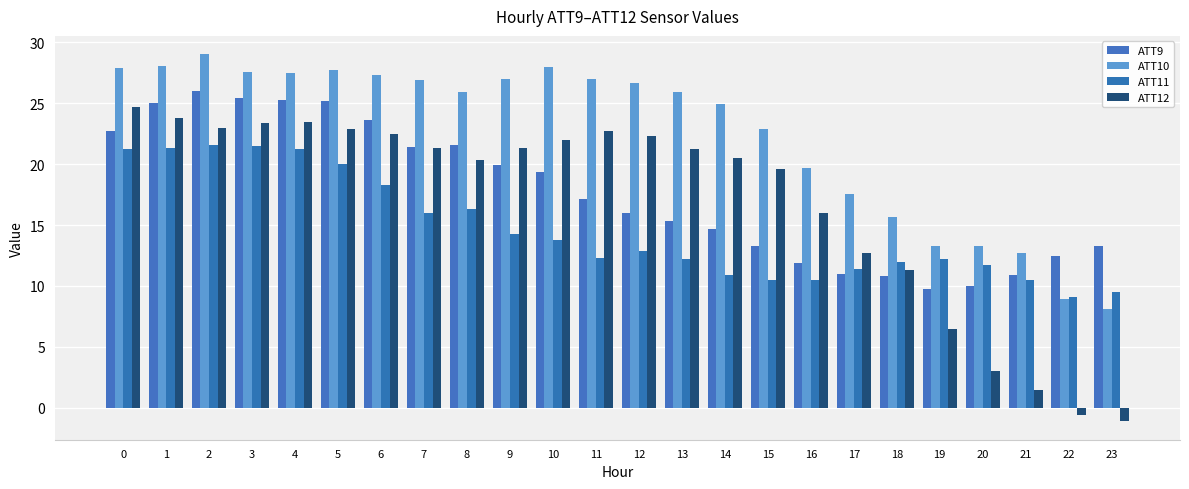

Which series changed the most between 14 and 17?

ATT12